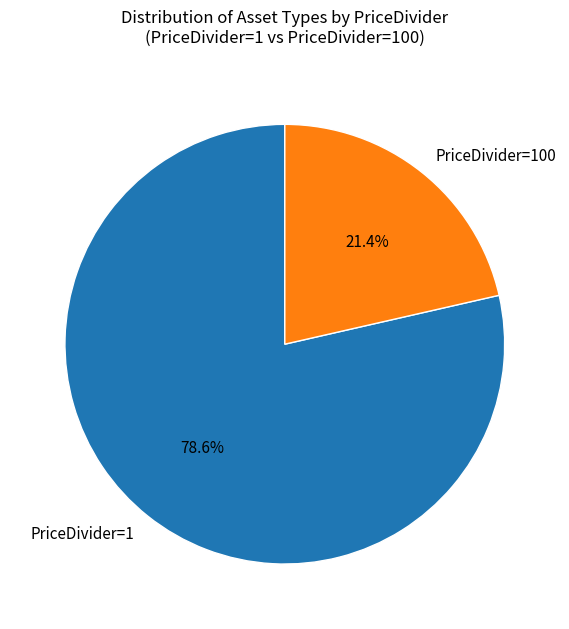

Count the number of slices in the pie.

2